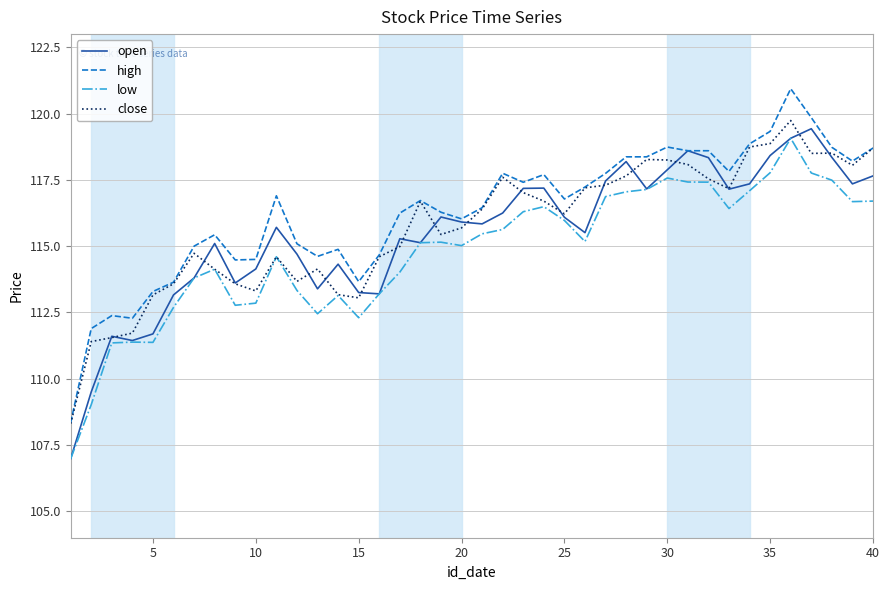

What is the smallest value displayed?

107.0